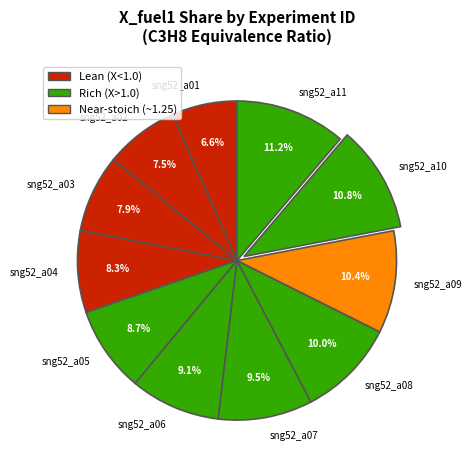

To the nearest percent, what portion does sng52_a04 represent?

8%